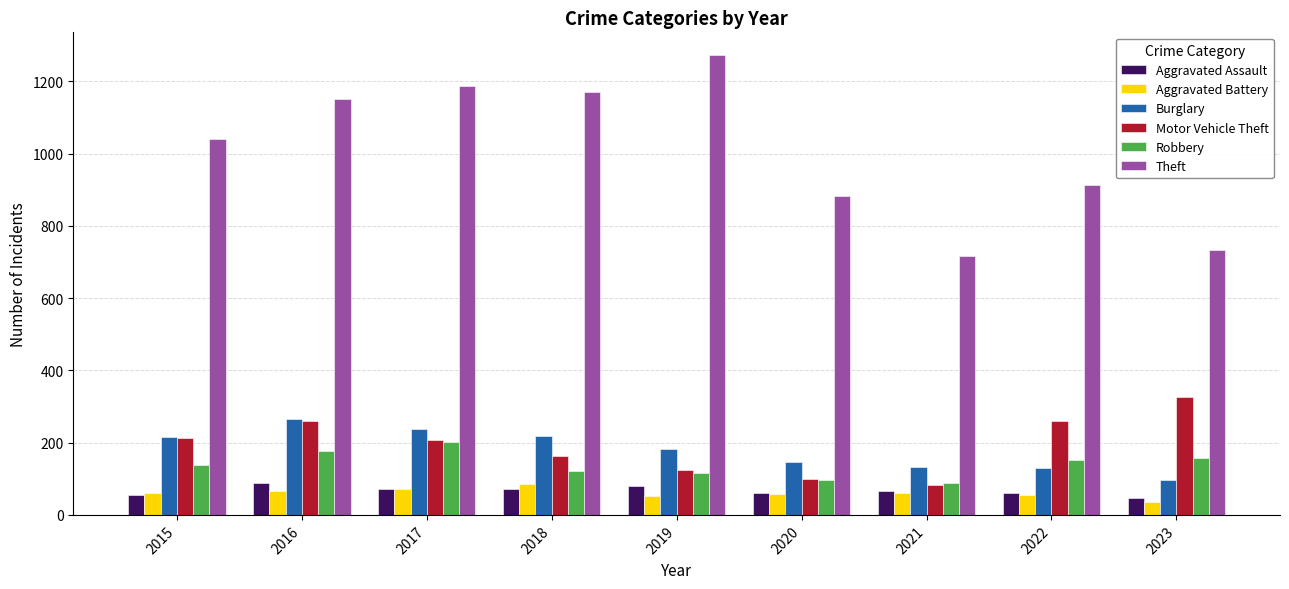

What is the total value across all series at 2017?

1978